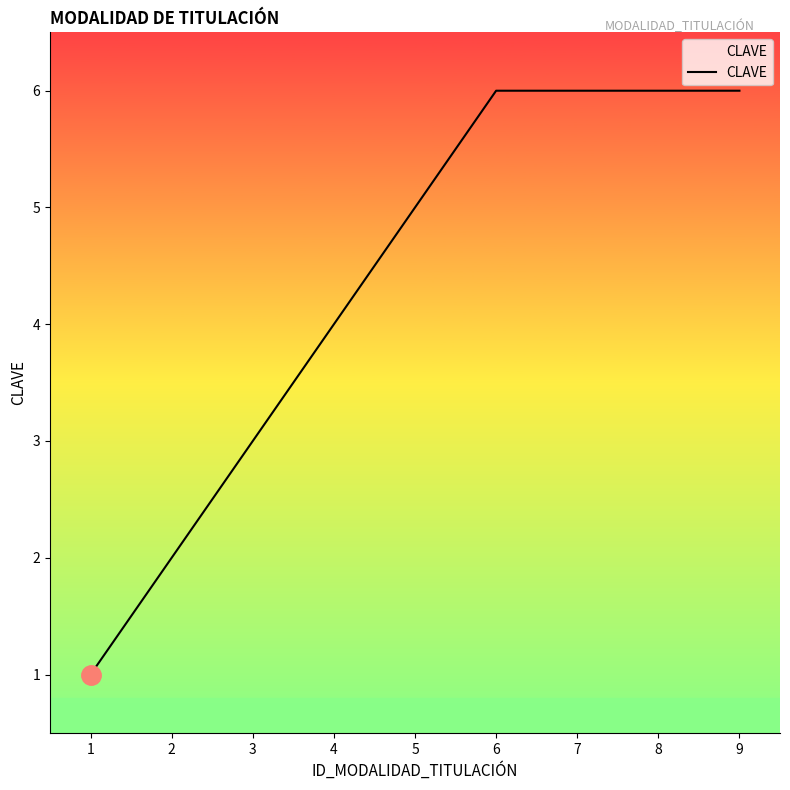

What value does the data have at 7?

6